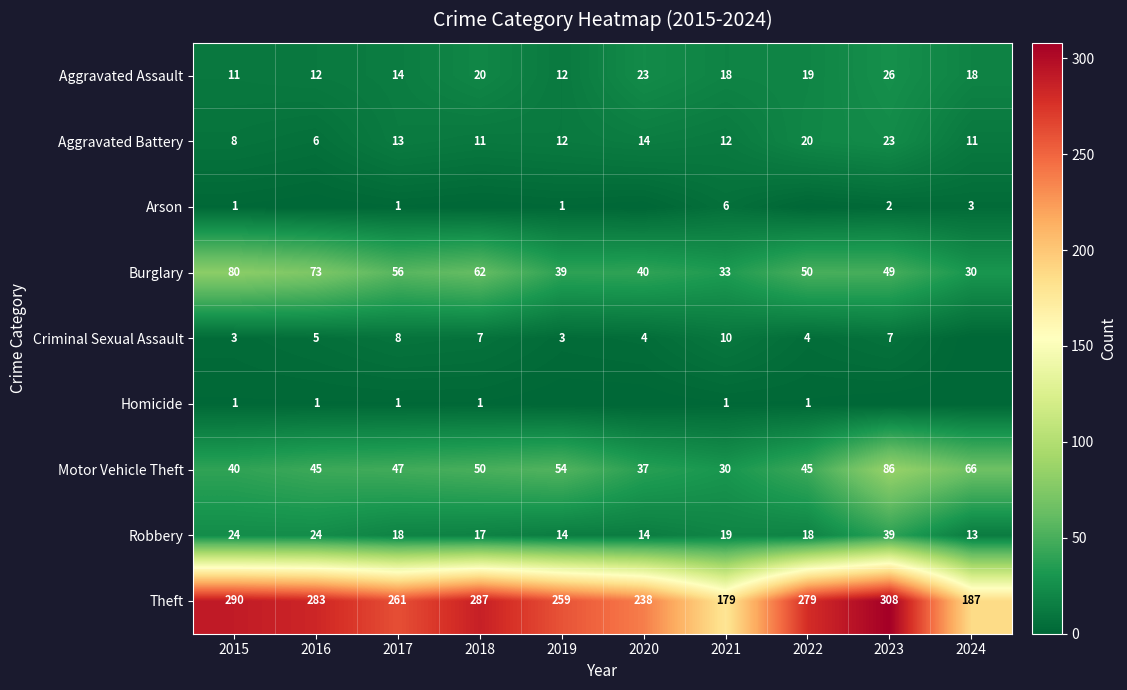

At which category is the sum across all series the highest?

2023